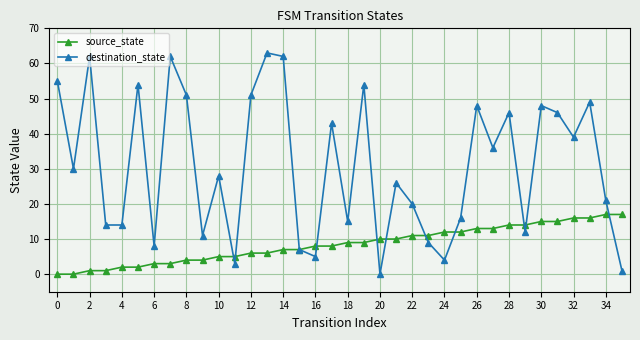

Which series has the largest total across all categories?

destination_state